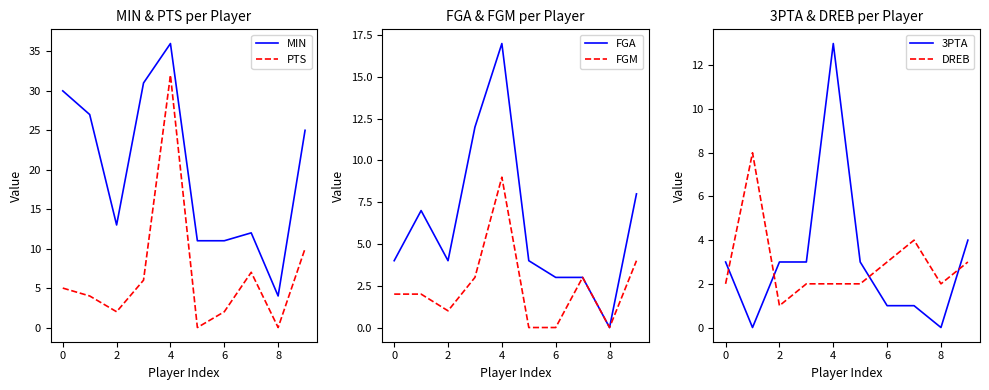

True or false: PTS and MIN intersect in this chart.

False